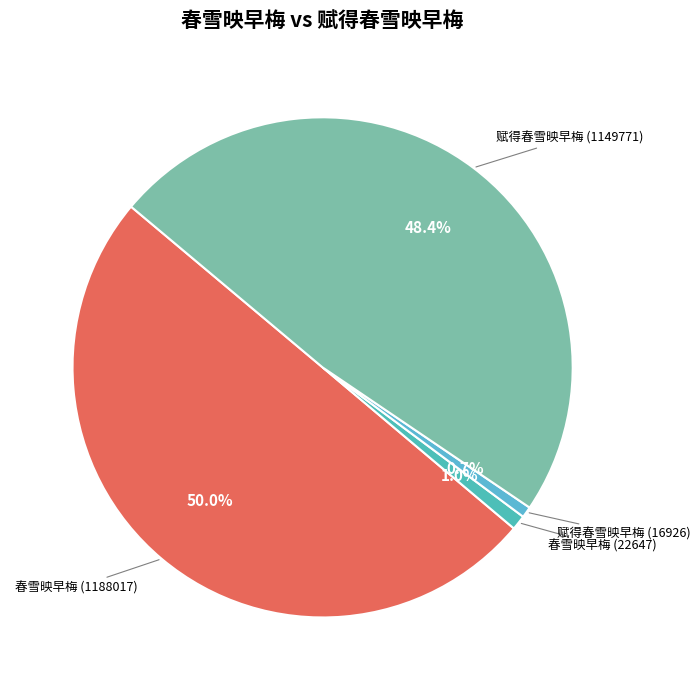

How many slices are in this pie chart?

4